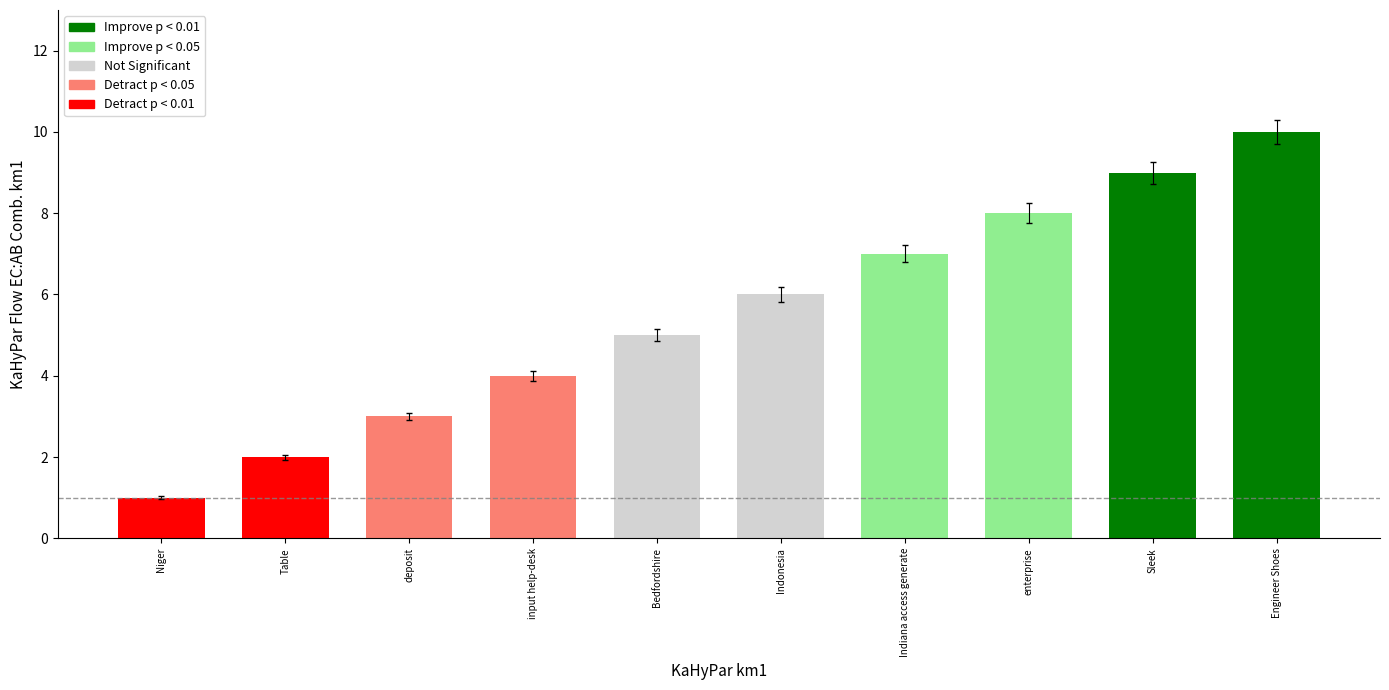

Rank the categories by value from lowest to highest.

Niger, Table, deposit, input help-desk, Bedfordshire, Indonesia, Indiana access generate, enterprise, Sleek, Engineer Shoes